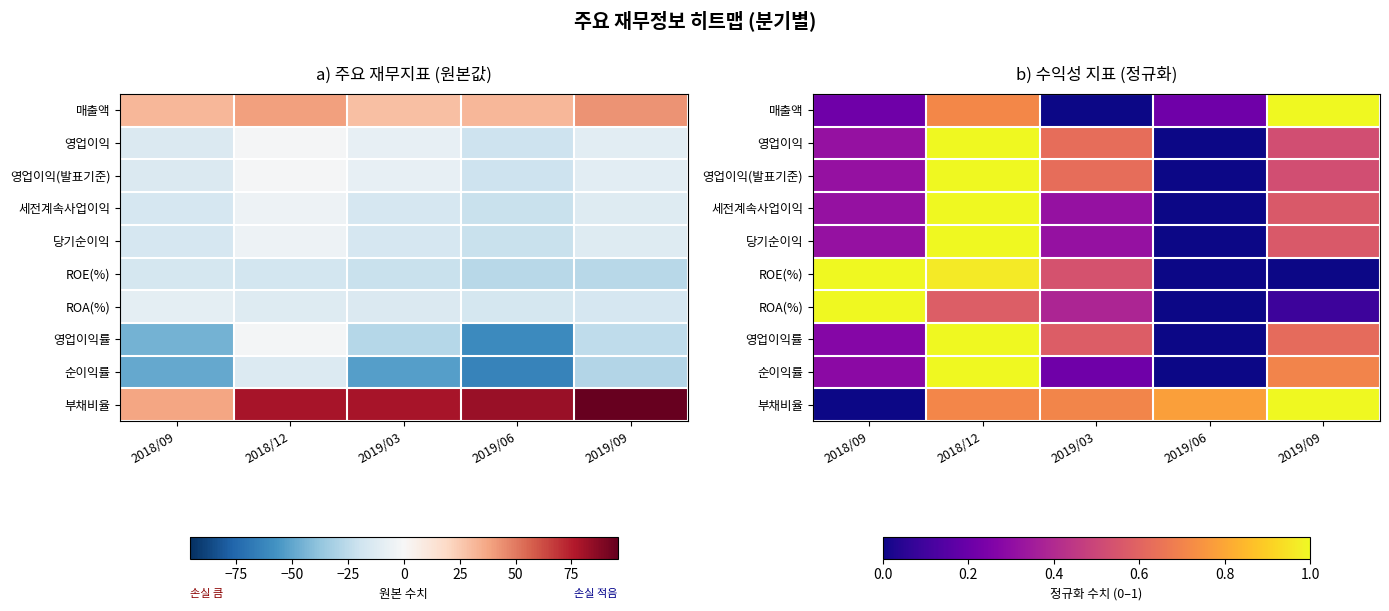

At which label is 순이익률 closest to 0?

2019/06